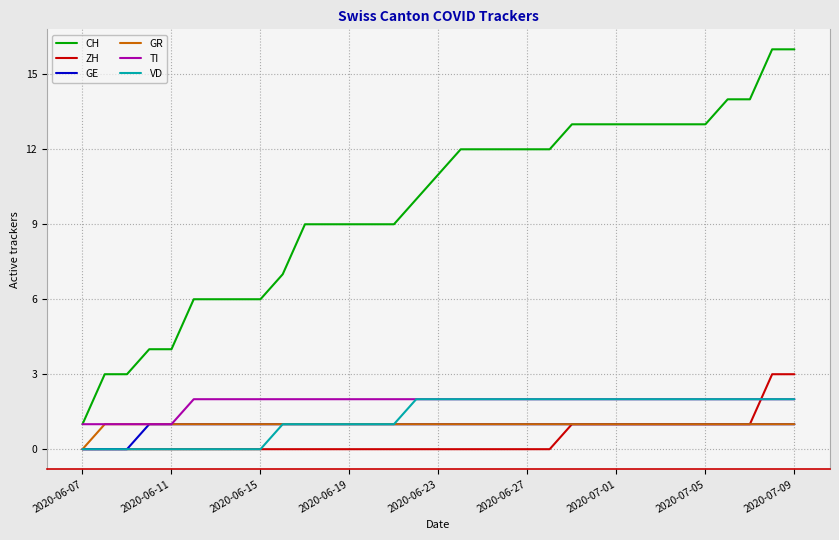

What is the maximum value shown in the chart?

16